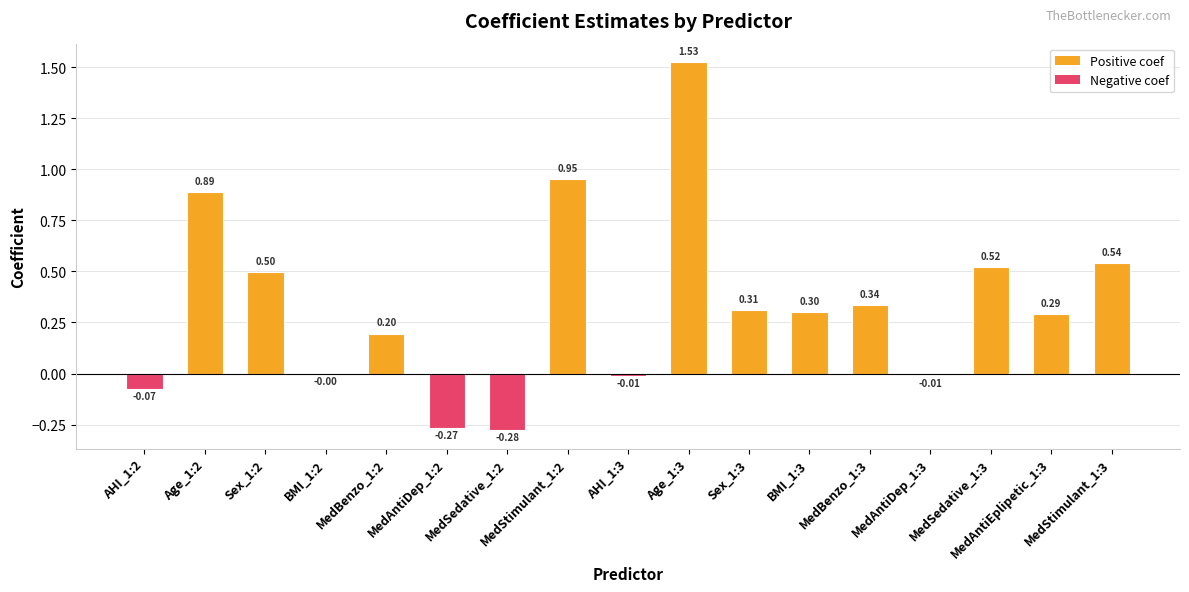

What is the change in value from Sex_1:3 to MedSedative_1:3?

+0.2